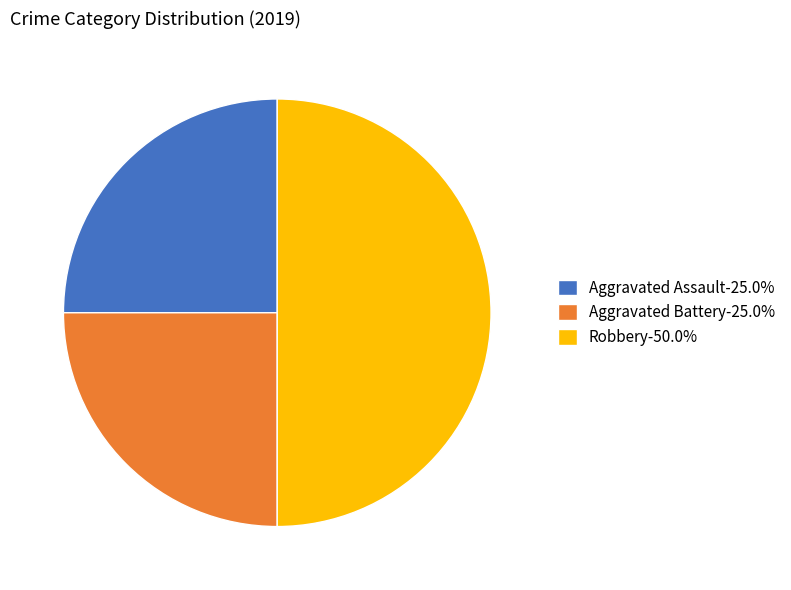

Is Aggravated Battery-25.0% the majority of the pie?

No